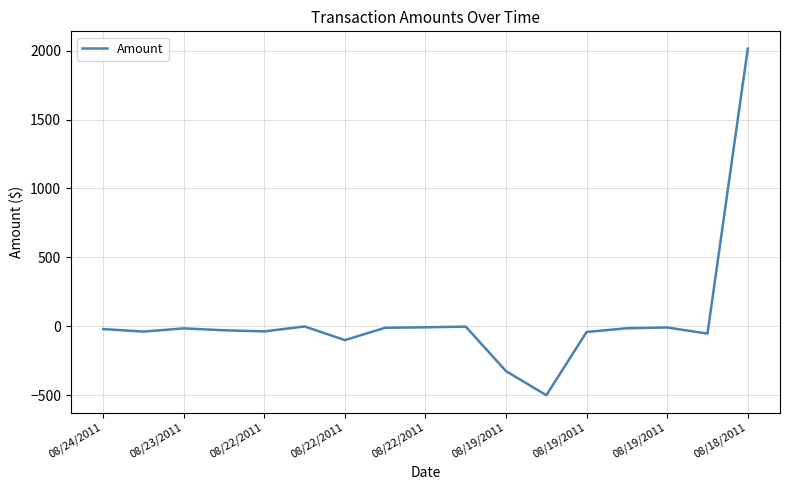

What is the maximum value shown in the chart?

2014.4